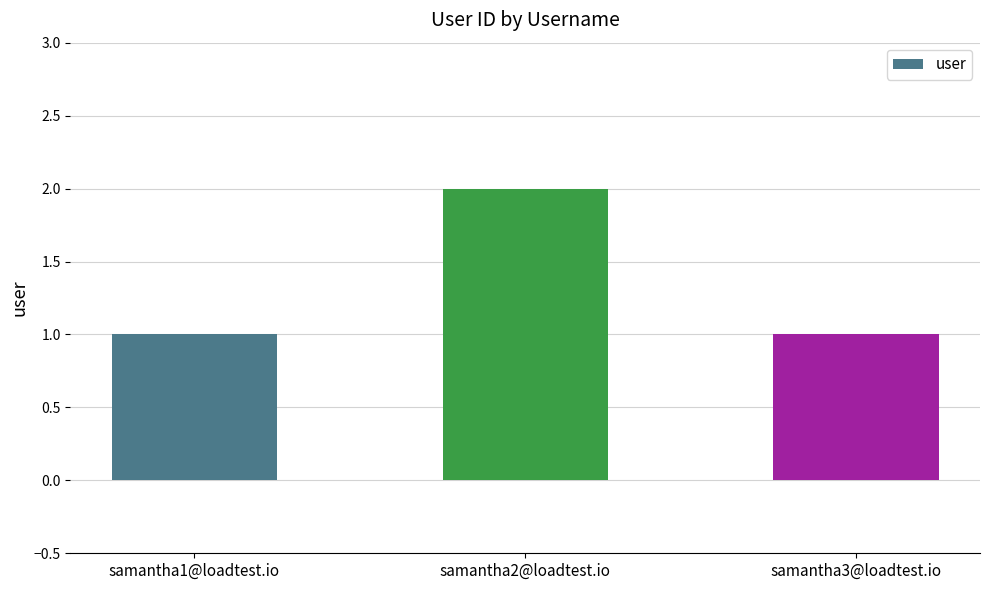

How many series are shown in this chart?

1